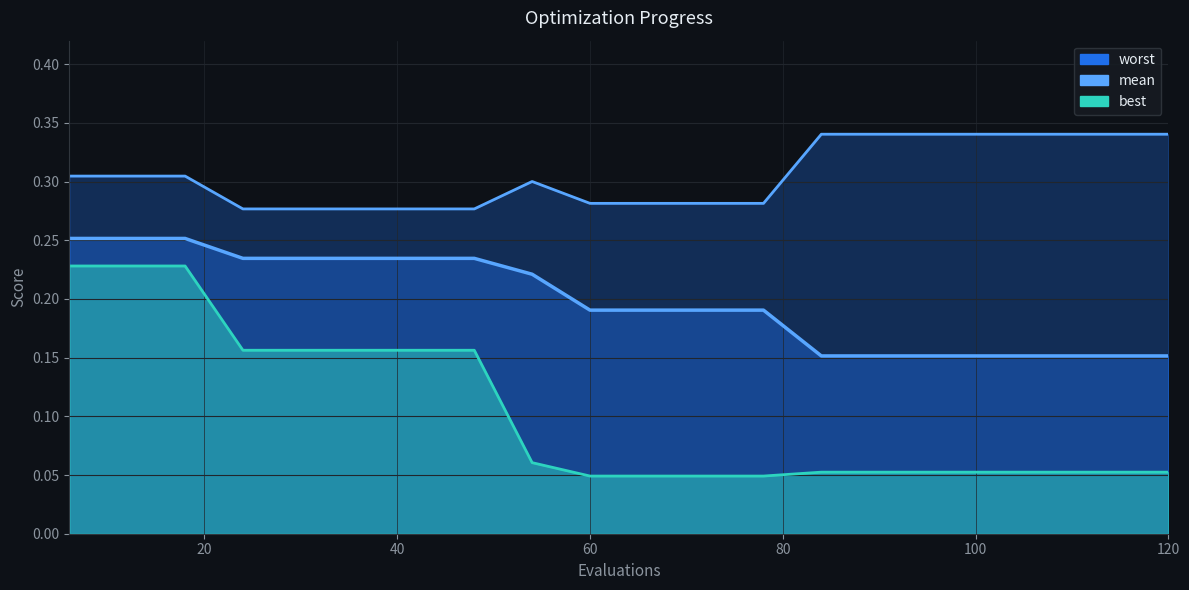

Which series has the widest spread of values?

best